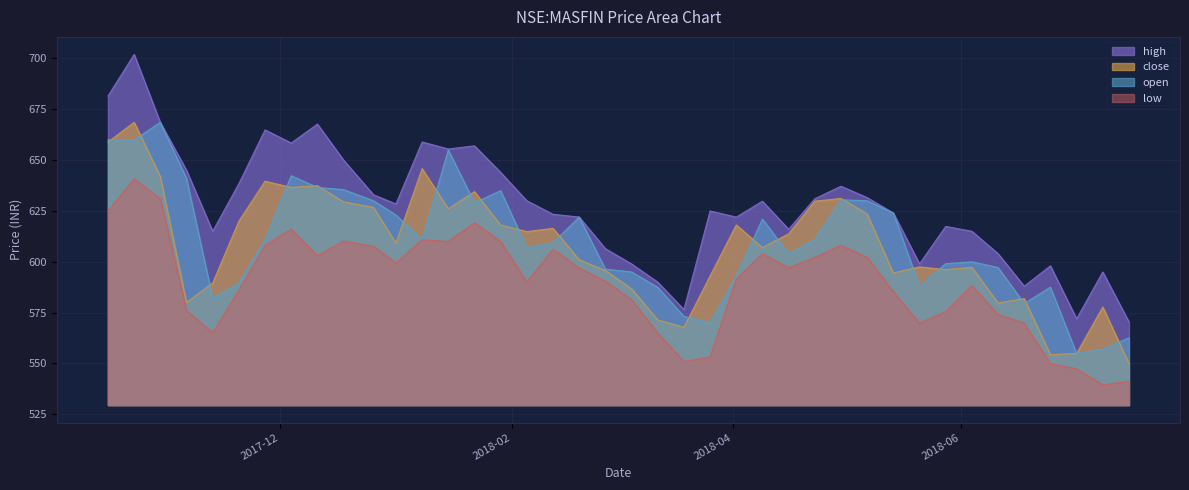

What are all the series names shown in the legend?

high, close, open, low